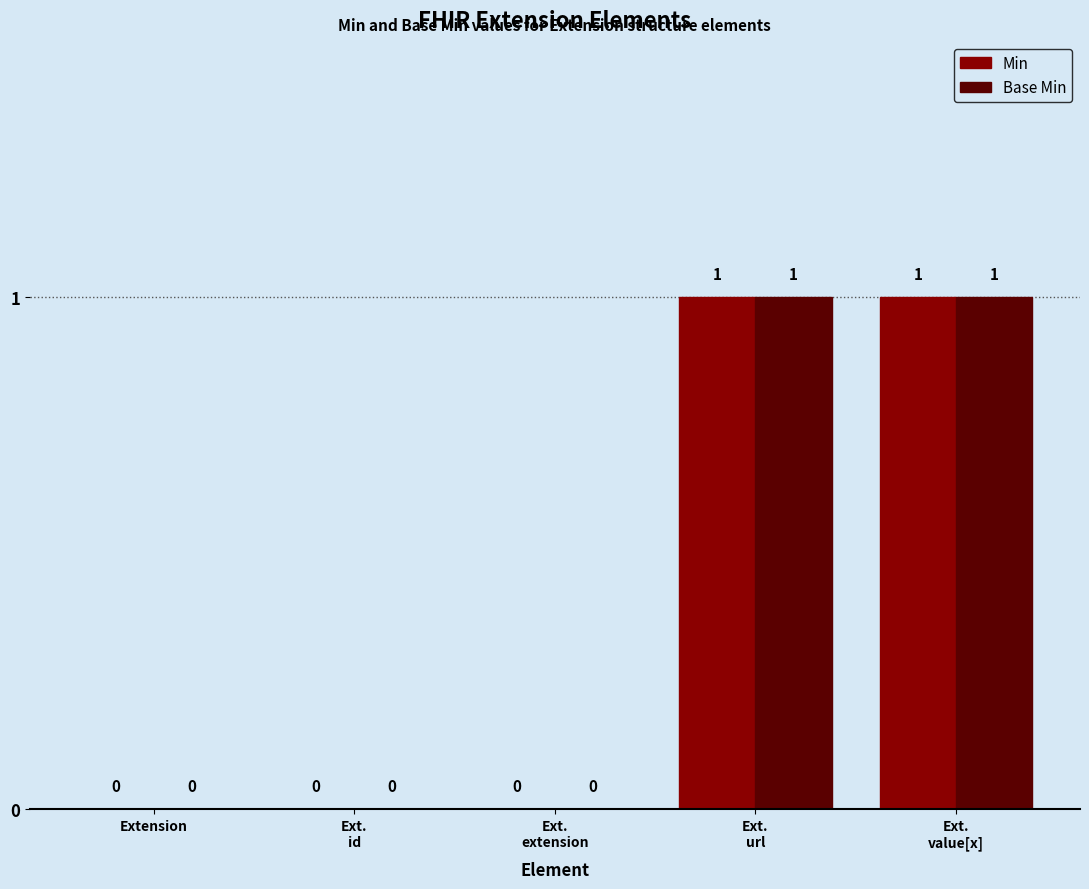

How many Min values are between 0 and 1?

5